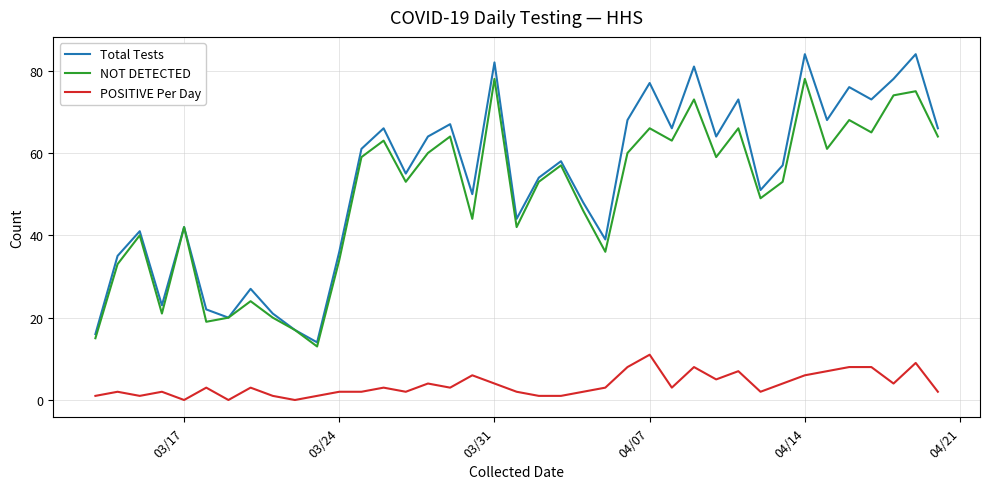

True or false: POSITIVE Per Day and Total Tests cross at least once.

False